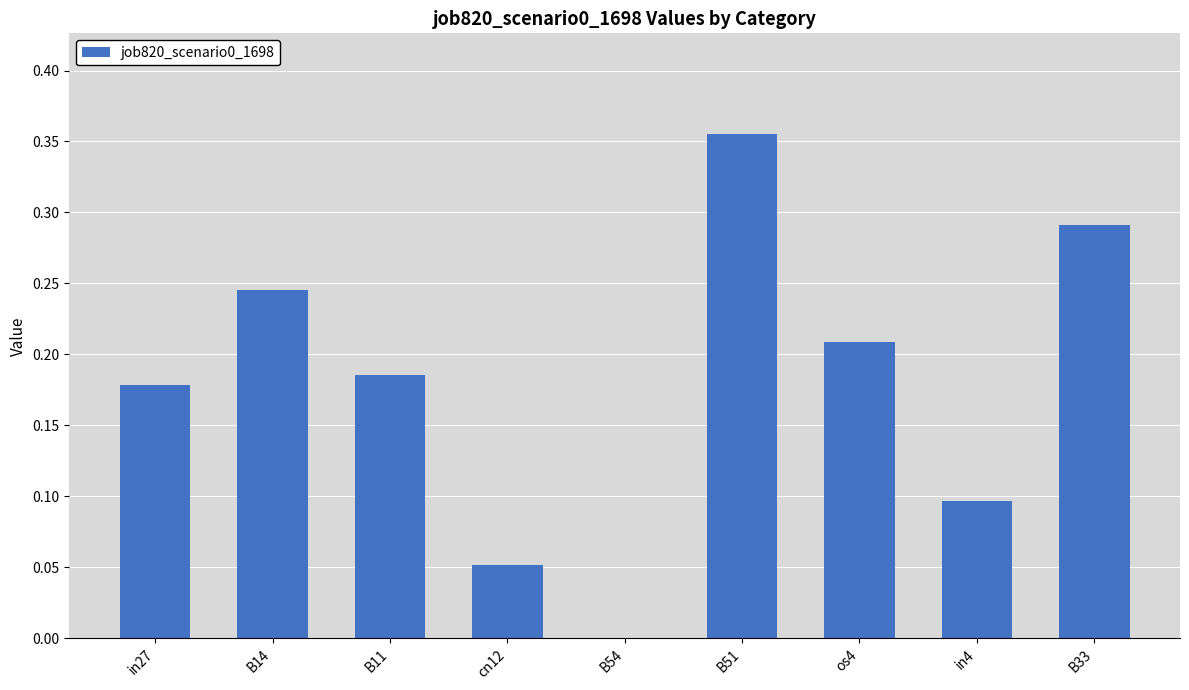

What is the sum of all values?

1.6